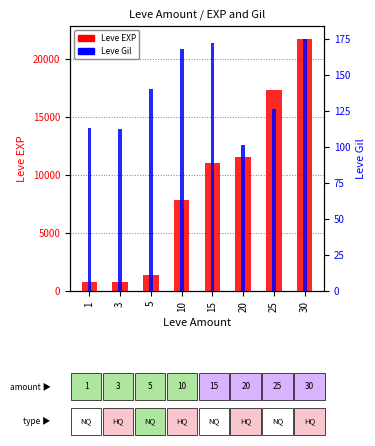

Count the number of data series in this chart.

2